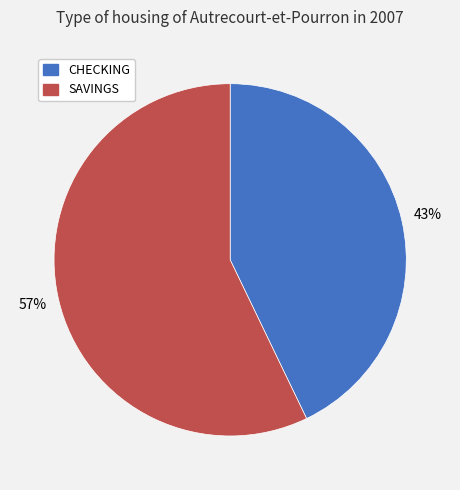

Is it true that SAVINGS is 57% of the pie?

True